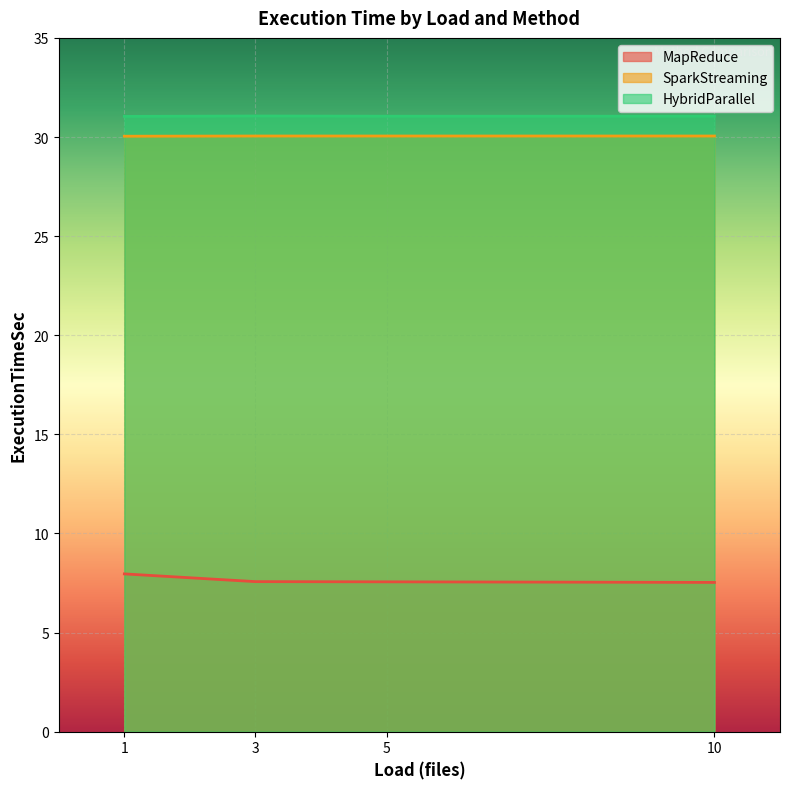

Reading right to left, what are all the values shown in this chart?

MapReduce: 7.5	7.6	7.6	8.0
SparkStreaming: 30.1	30.1	30.1	30.0
HybridParallel: 31.1	31.1	31.1	31.0